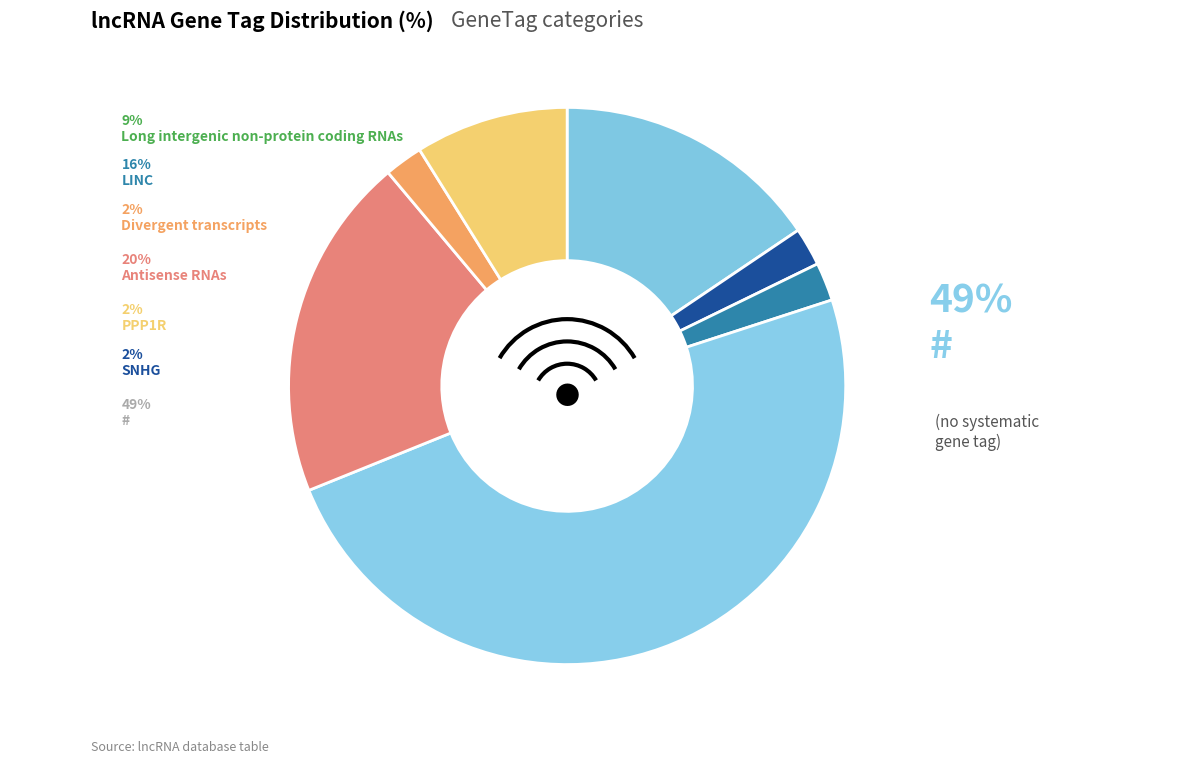

Is SNHG the majority of the pie?

No